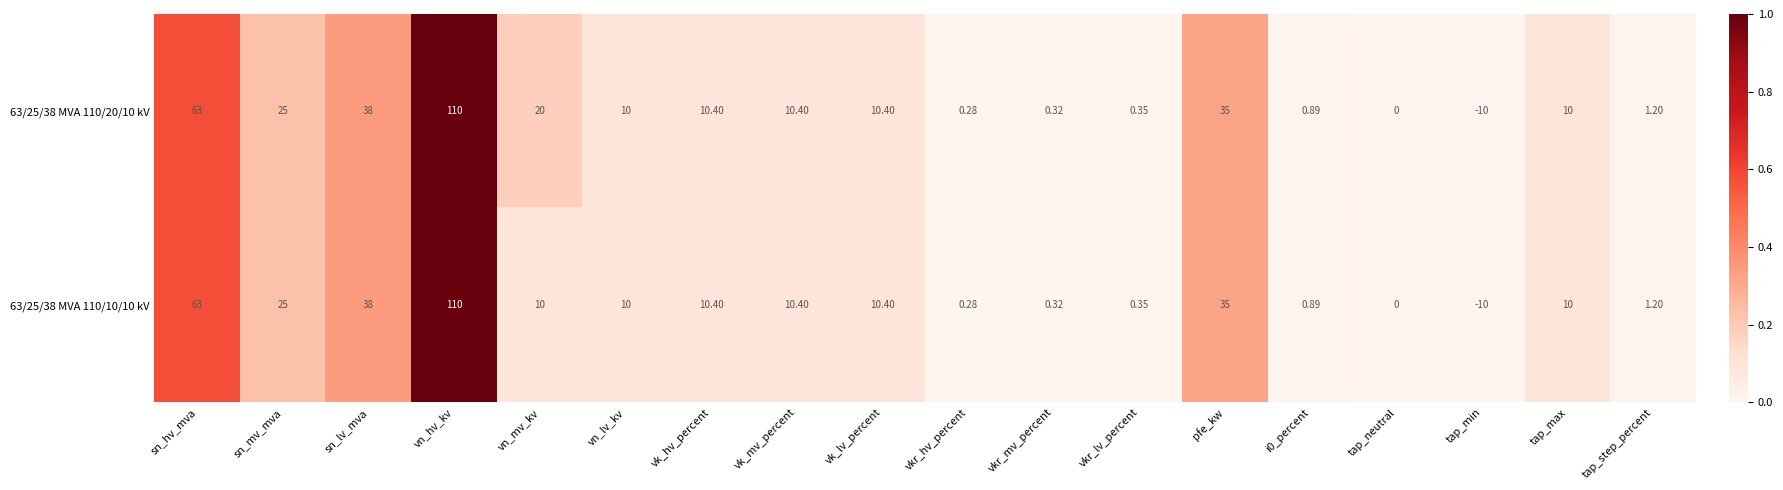

Rank the series at vn_mv_kv from lowest to highest value.

63/25/38 MVA 110/10/10 kV, 63/25/38 MVA 110/20/10 kV